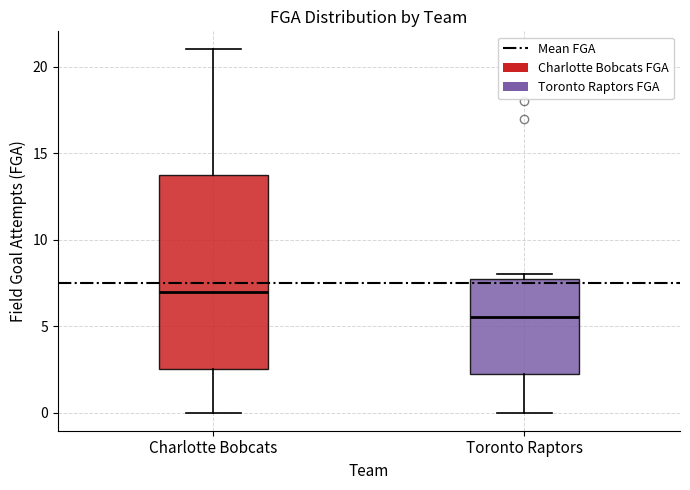

Reading left to right, read every box against the y-axis: the position of its median line, the range the box covers, and the ends of its whiskers. The values are not printed on the chart, so give them approximately, as read against the axis.

Charlotte Bobcats: median 7.0, box 2.5 to 14.0, whiskers 0.0 to 21.0
Toronto Raptors: median 5.5, box 2.5 to 8.0, whiskers 0.0 to 8.0 (just above the box's upper edge)